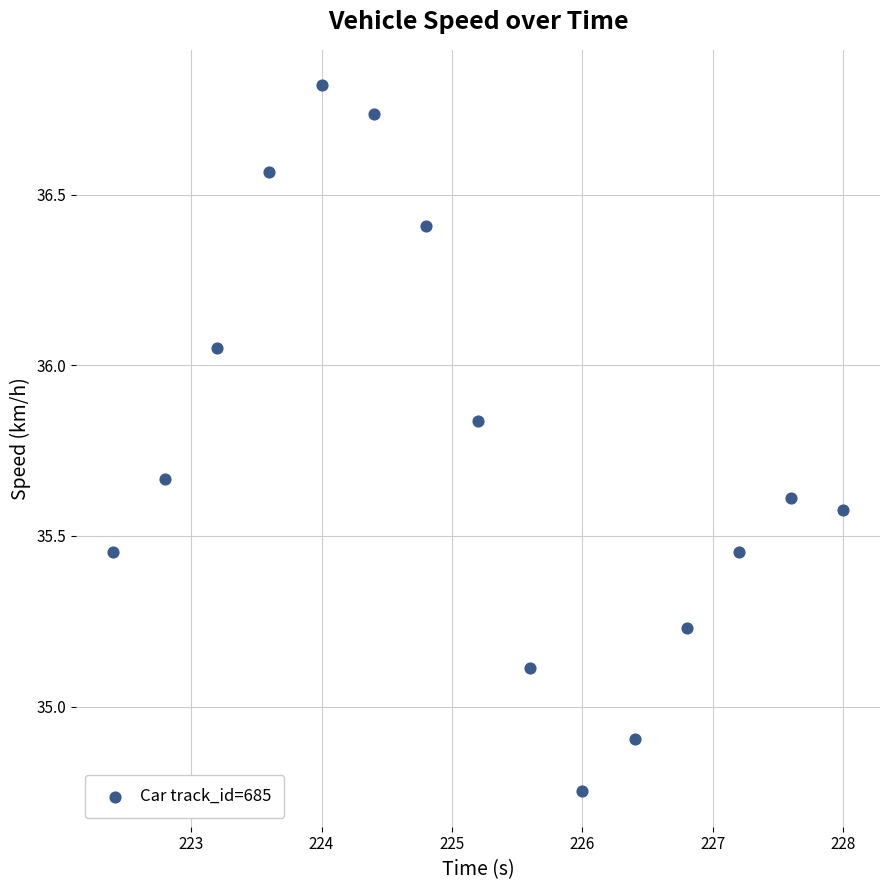

What is the range of X values (max minus min)?

5.6